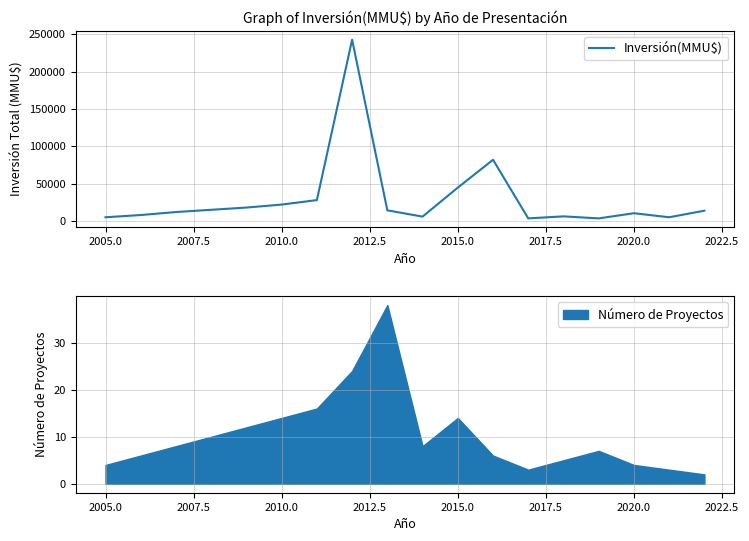

True or false: Número de Proyectos has a value of 6 at 2020.0.

False